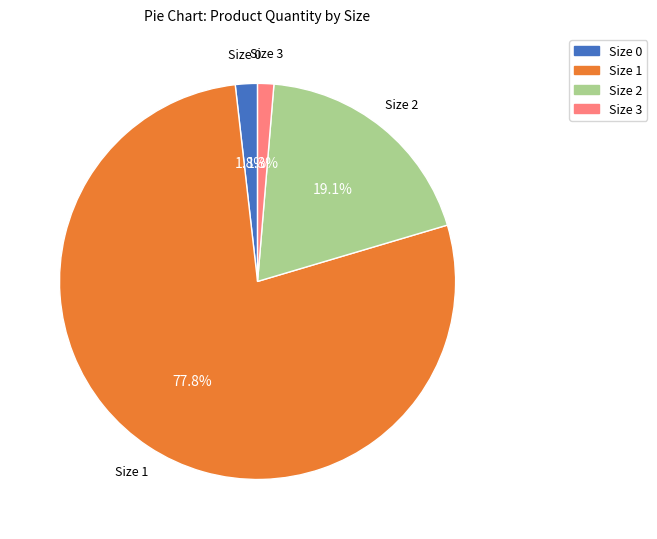

To the nearest percent, what is the difference between the Size 3 and Size 1 slice percentages?

76%